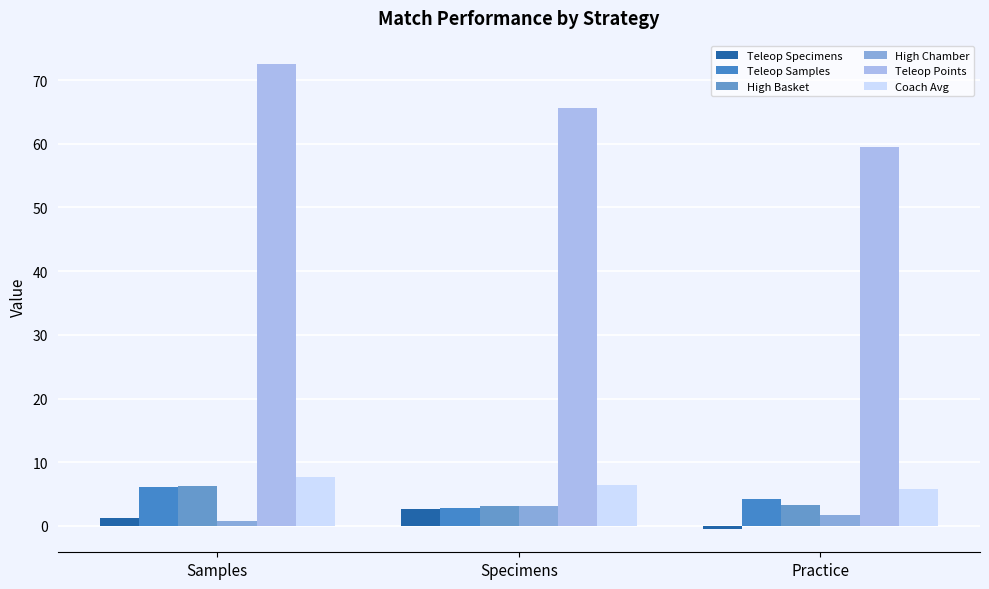

What is the label of the 1st bar from the right?

Practice